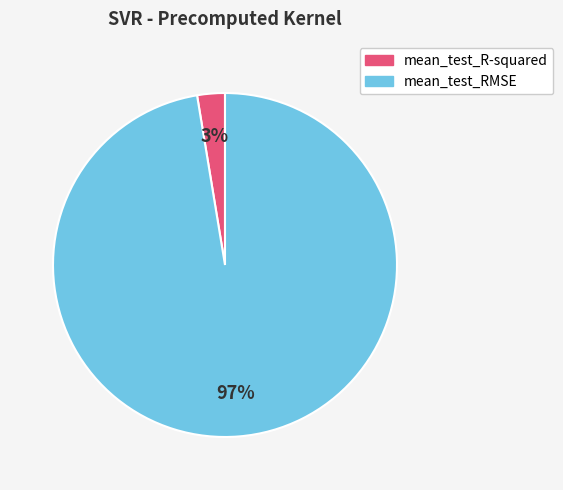

Combined, do mean_test_R-squared and mean_test_RMSE account for over 50%?

Yes